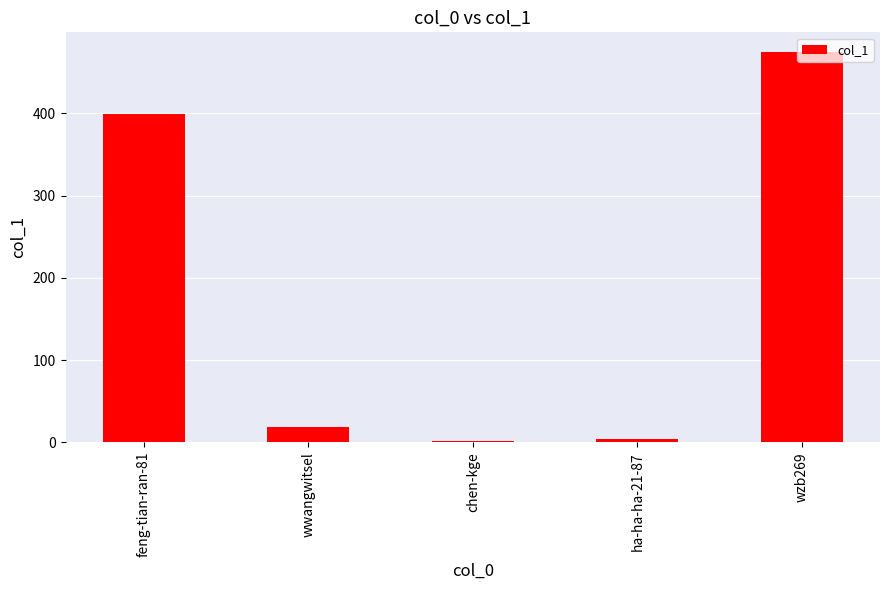

Reading left to right, list all the values displayed in this chart.

399	19	2	4	475